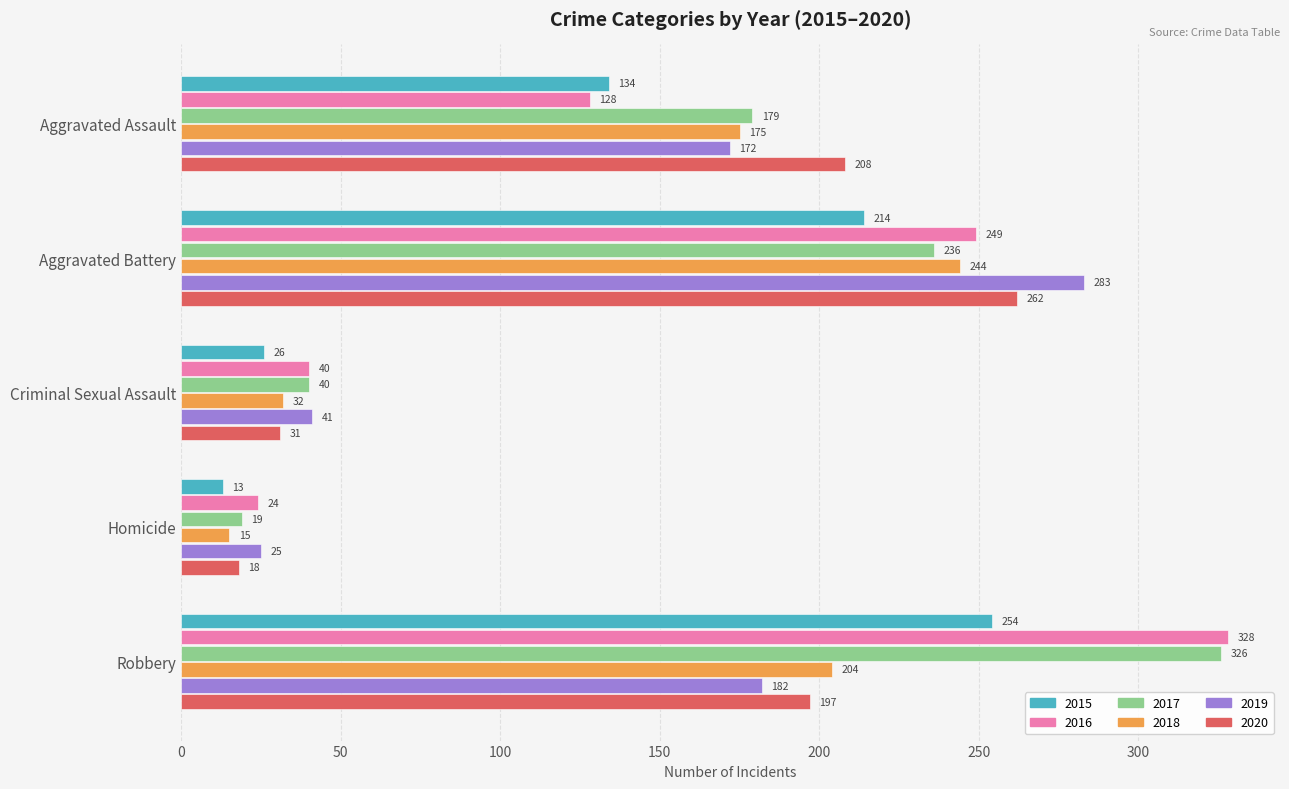

The value of 2017 at Homicide is 19. True or false?

True